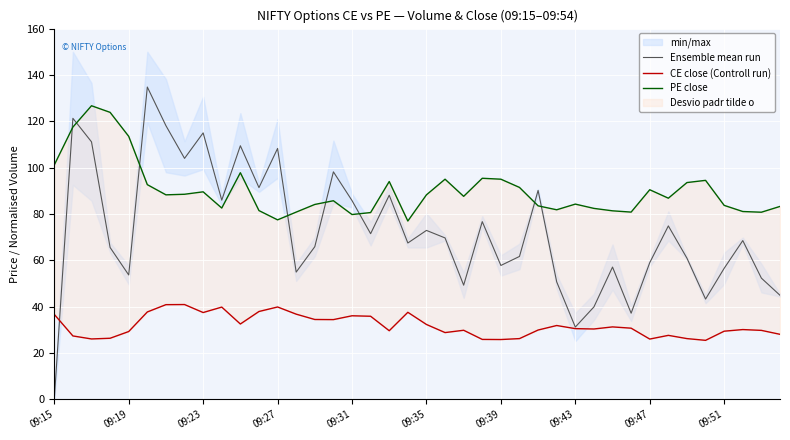

Where does the PE close series first go above 87?

09:15